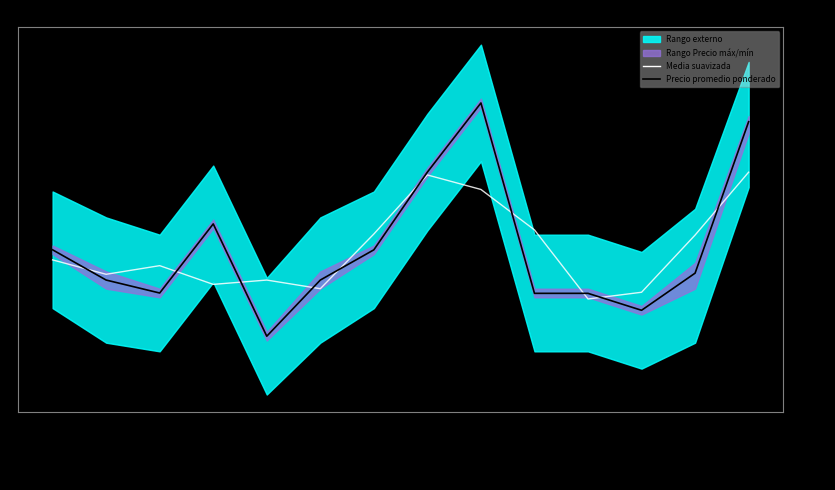

At how many categories does at least one series exceed 0?

7